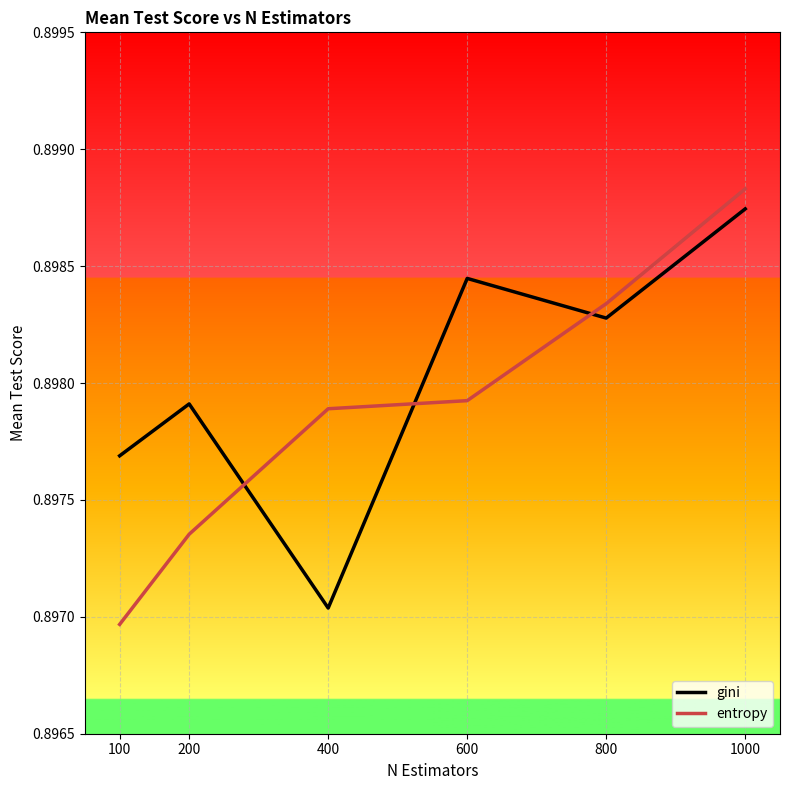

At which label does gini reach its minimum?

400